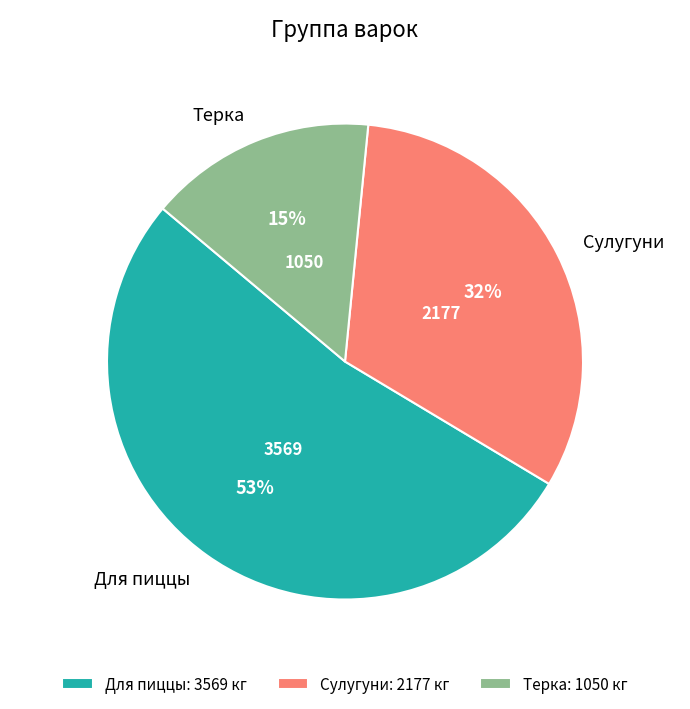

To the nearest percent, what percentage of the pie is Сулугуни?

32%